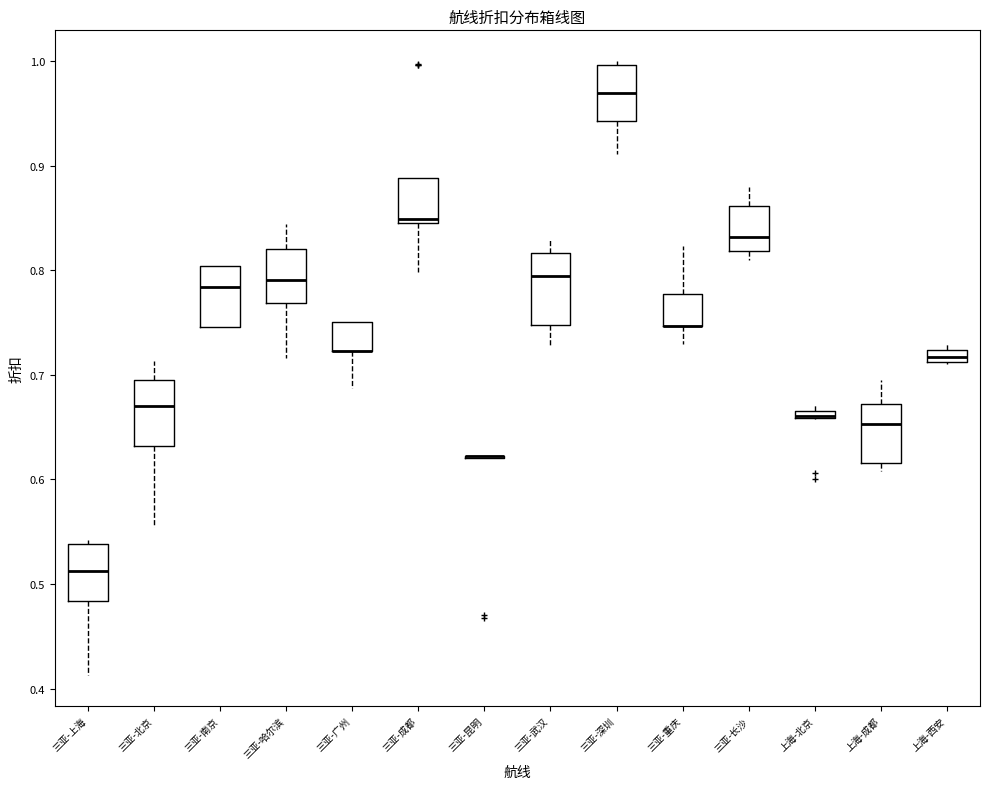

Where is the upper edge of the box for 上海-成都 on the y-axis? The values are not printed on the chart, so give them approximately, as read against the axis.

0.67